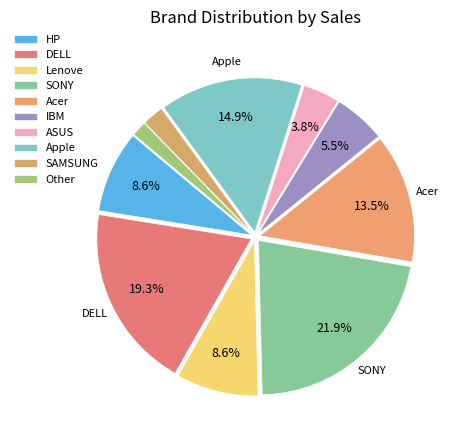

To the nearest percent, what is the combined percentage of Lenove and IBM?

14%